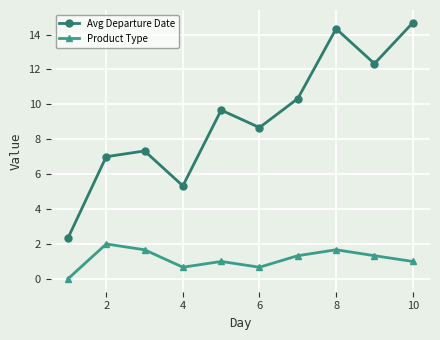

Reading left to right, what are all the values shown in this chart?

Avg Departure Date: 2.3	7.0	7.3	5.3	9.7	8.7	10.3	14.3	12.3	14.7
Product Type: 0.0	2.0	1.7	0.7	1.0	0.7	1.3	1.7	1.3	1.0